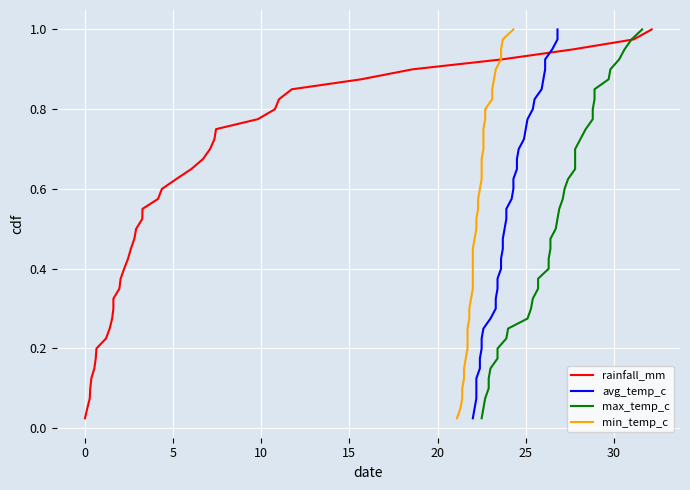

Is the value of min_temp_c at 20 greater than the value of avg_temp_c at 35?

No